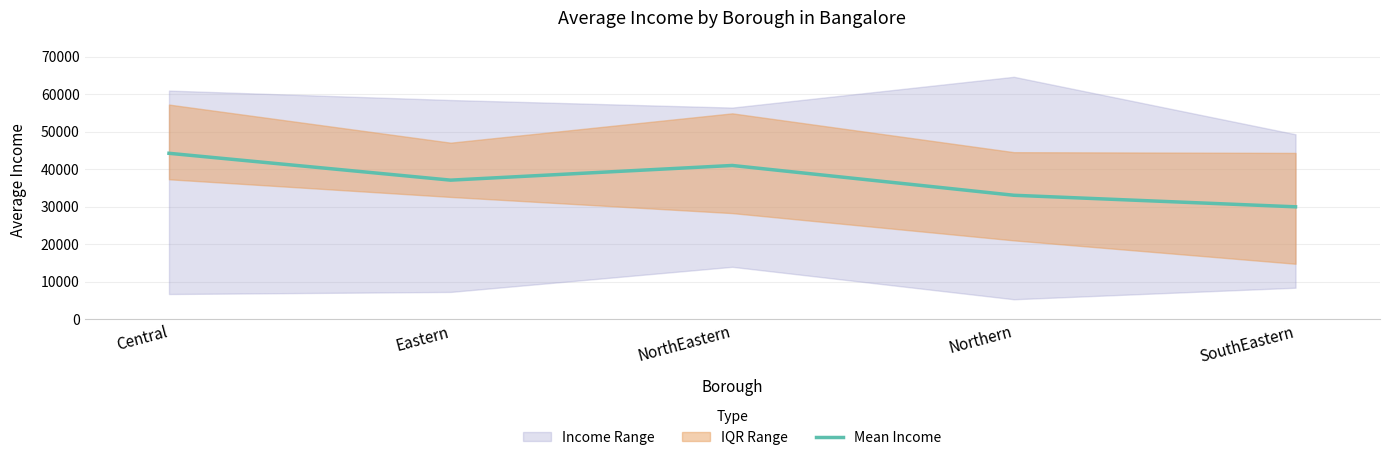

At which label does Mean Income reach its minimum?

SouthEastern